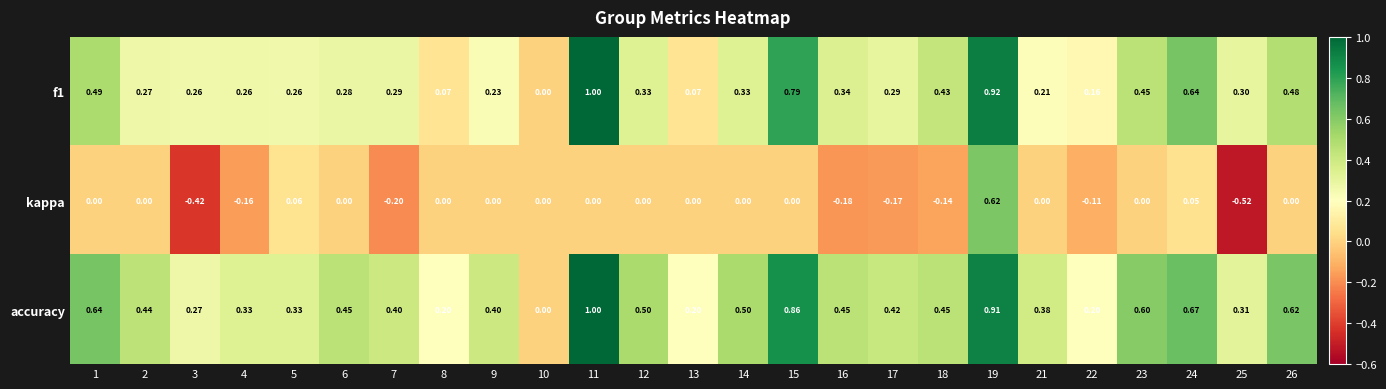

Rank the series by their average value, from lowest to highest.

kappa, f1, accuracy